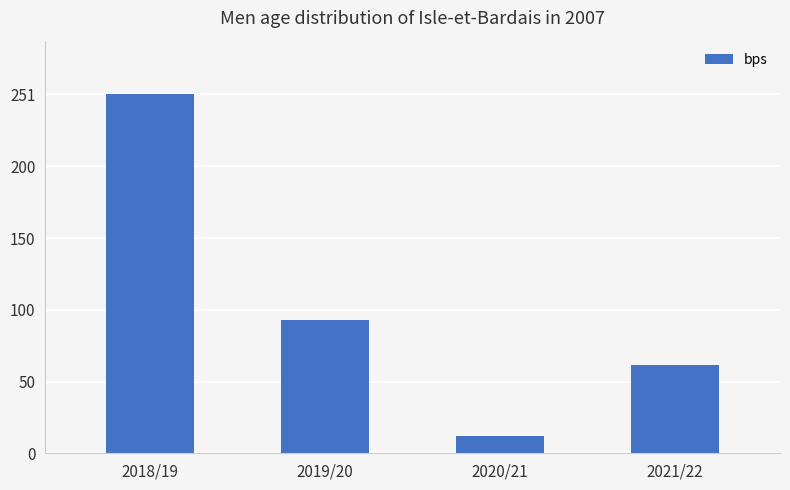

What position from the right is 2021/22?

1